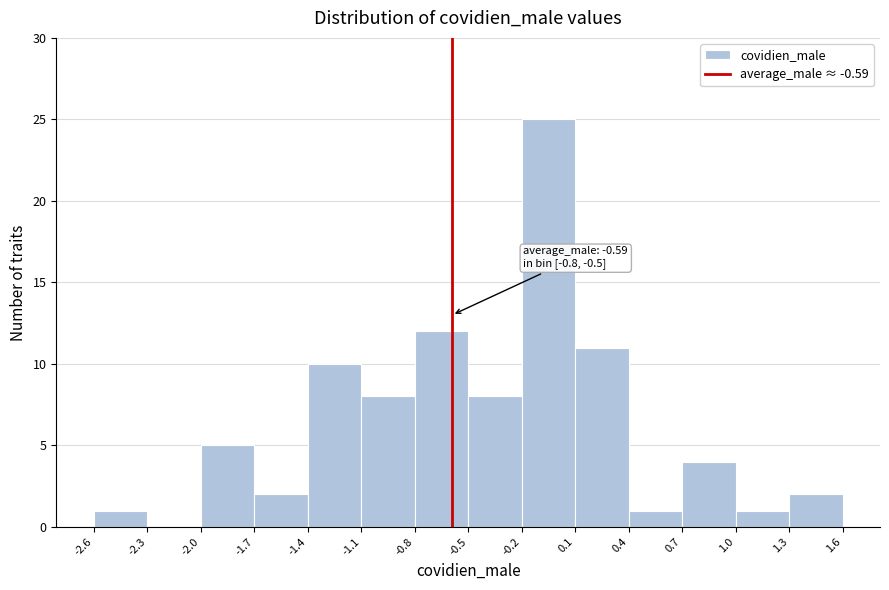

Which range on the x-axis has the tallest bar?

-0.2 to 0.1